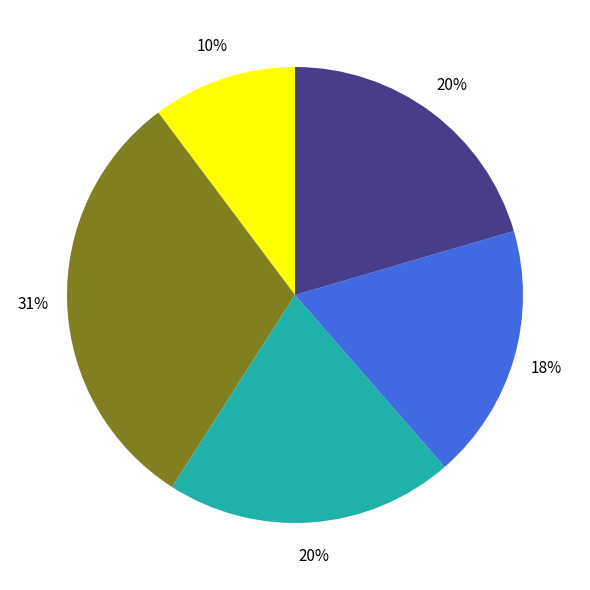

To the nearest percent, what is the average slice percentage?

20%